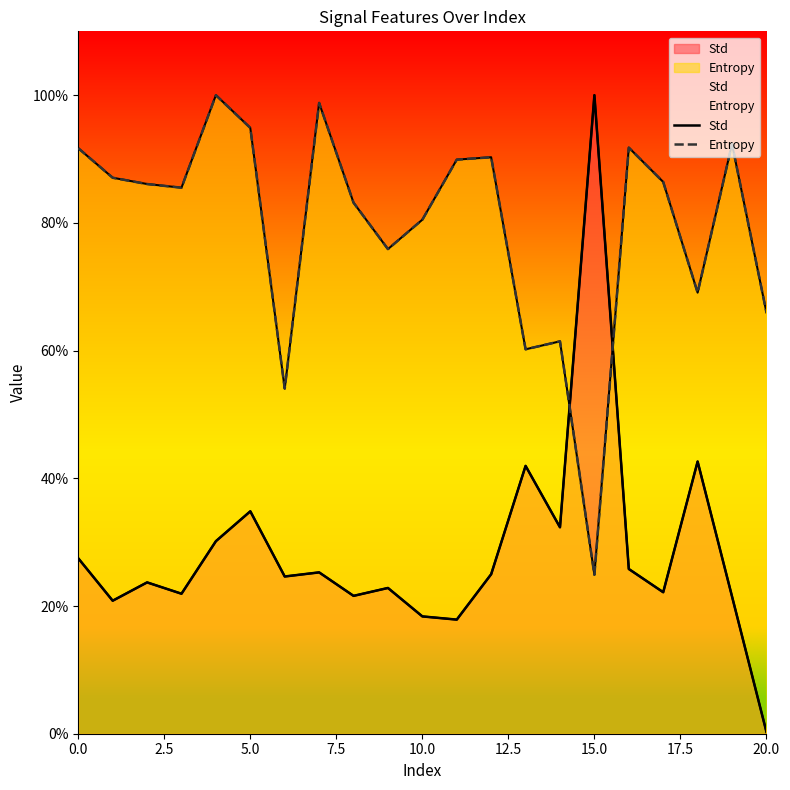

After their last crossing, which series has the higher values: Std or Entropy?

Entropy